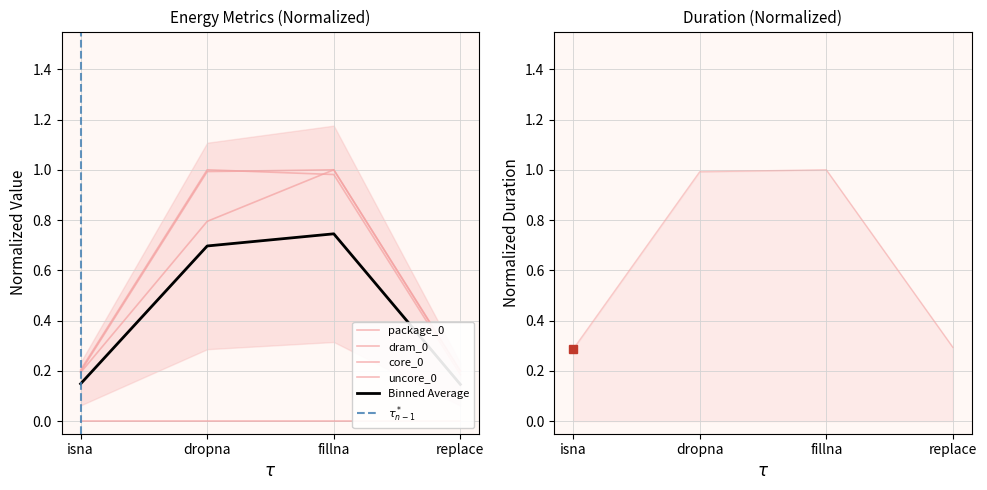

Does the chart display data point markers on the line(s)?

No